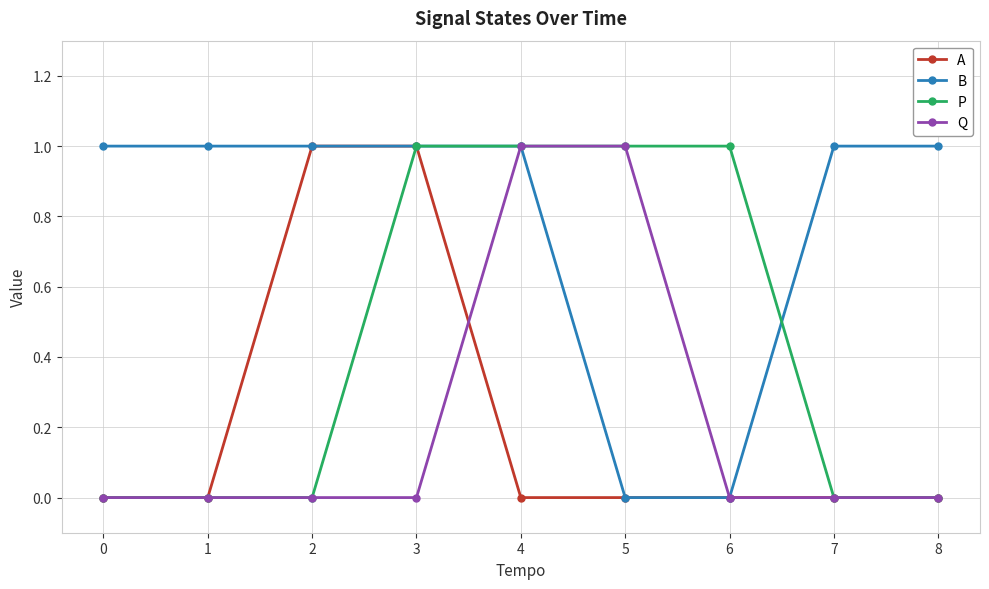

What is the total value across all series at 8?

1